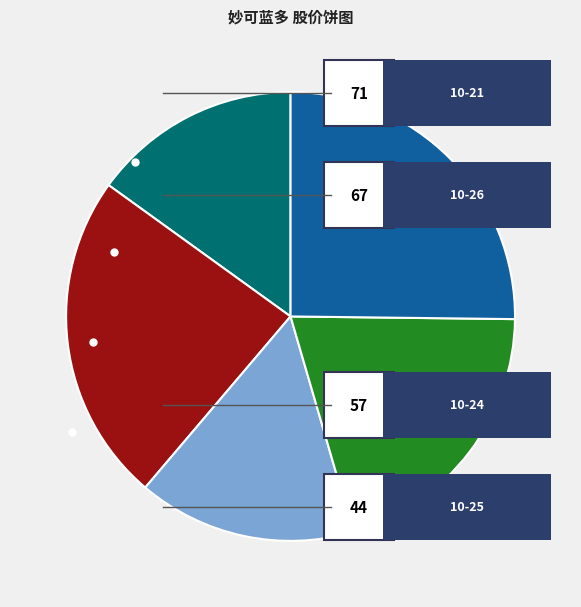

How many segments does this pie chart have?

5